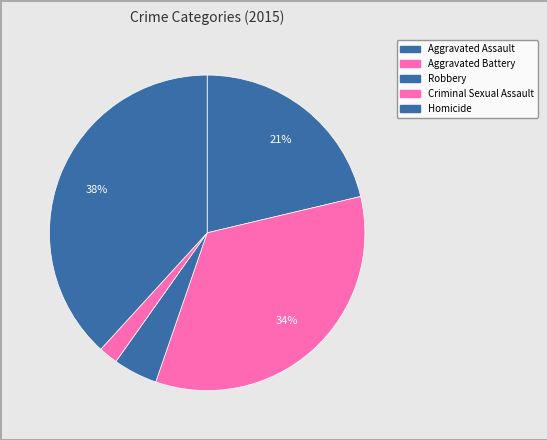

Is there any slice that represents more than half of the pie?

No